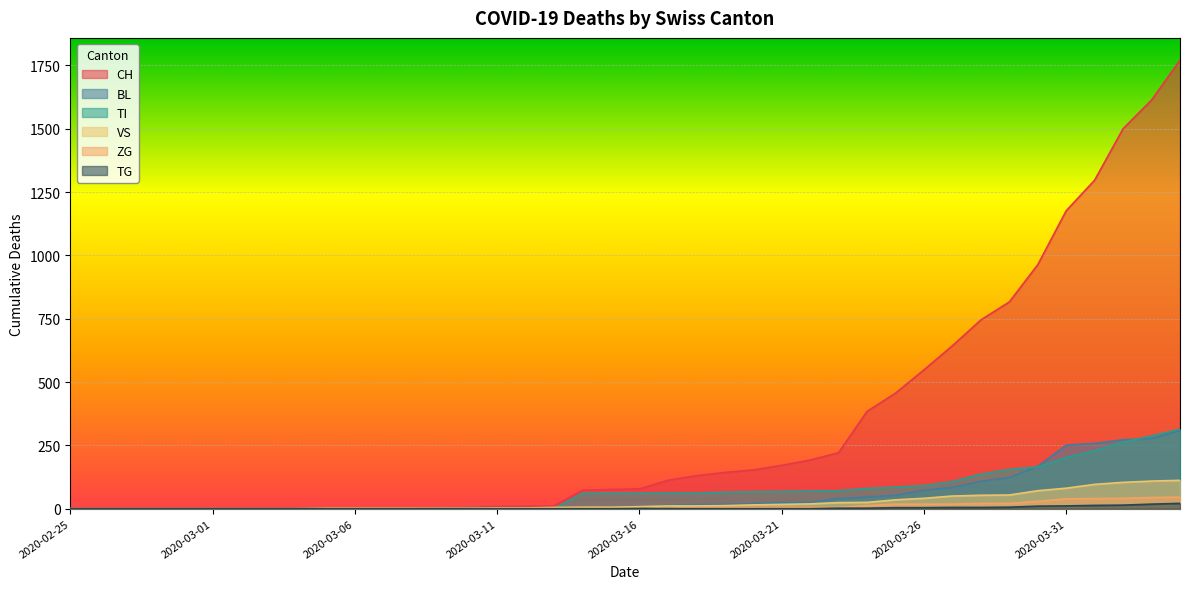

What are all the series names shown in the legend?

CH, BL, TI, VS, ZG, TG